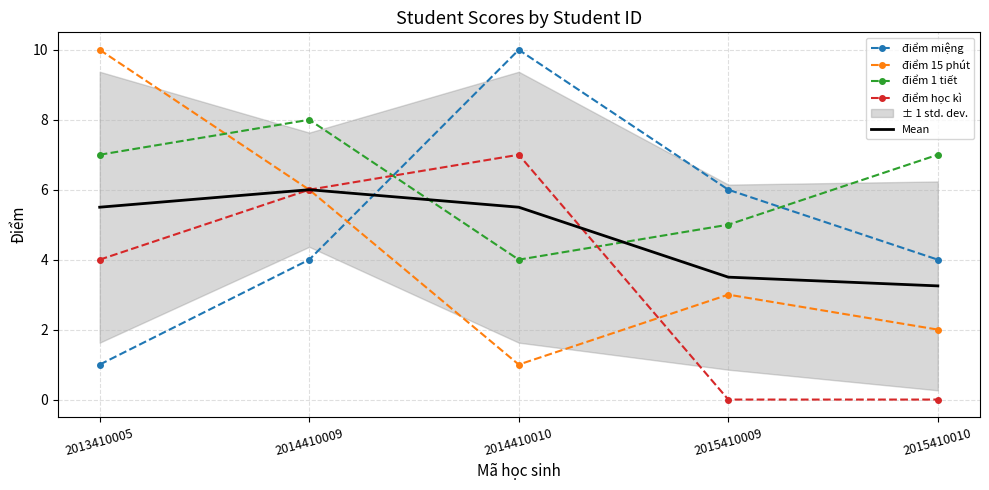

True or false: điểm miệng has more than 1 points higher than both neighbors.

False